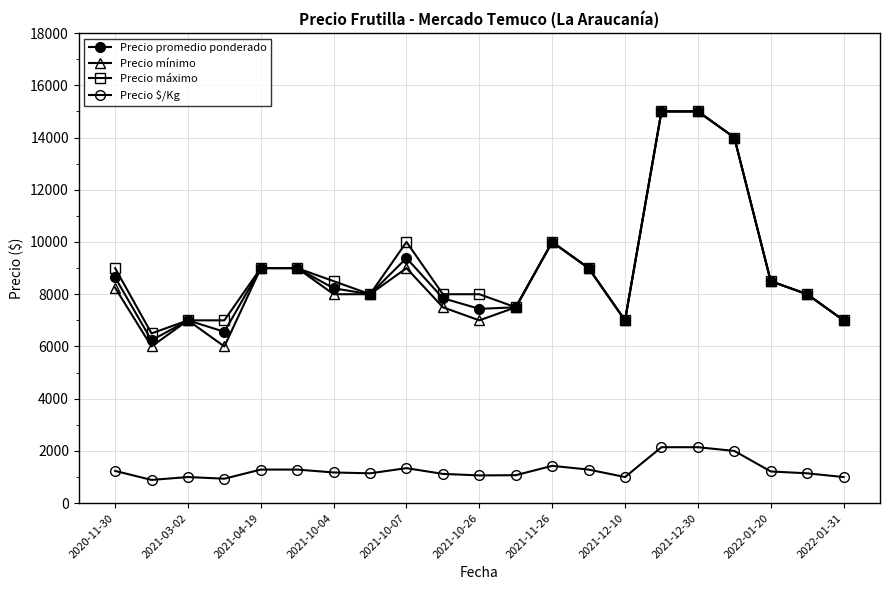

Which series has the widest spread of values?

Precio mínimo